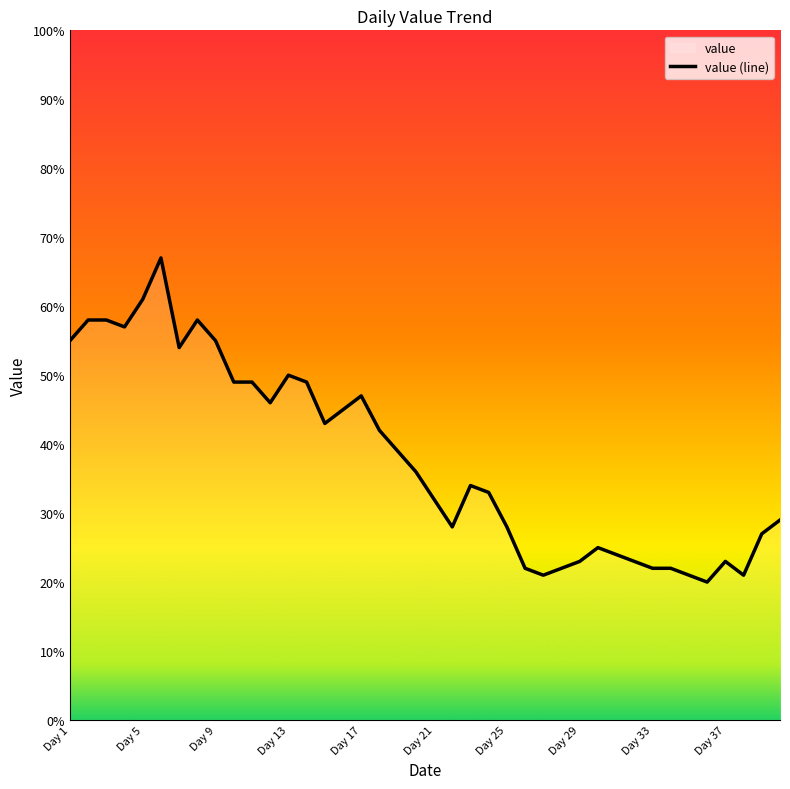

How many points are lower than both their immediate neighbors (excluding endpoints)?

8